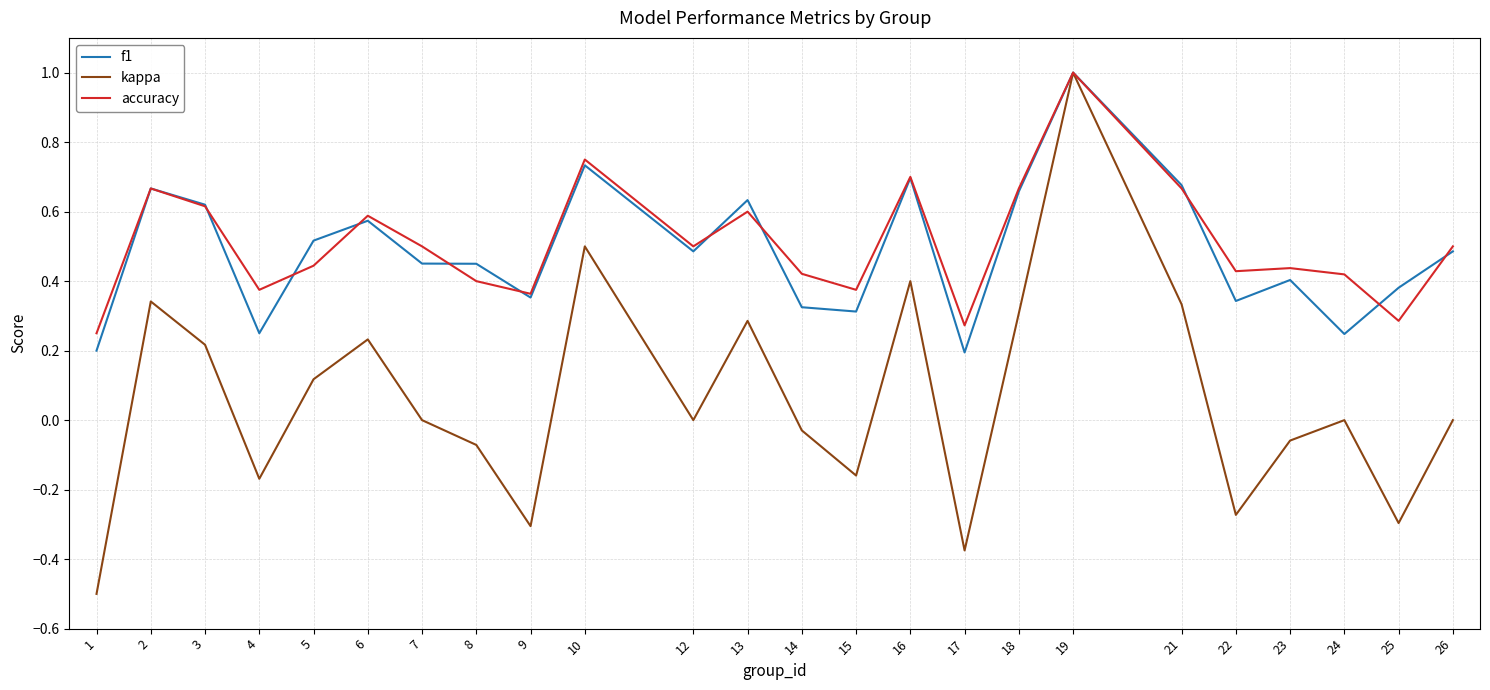

Between 12 and 17, which series saw the biggest shift?

kappa